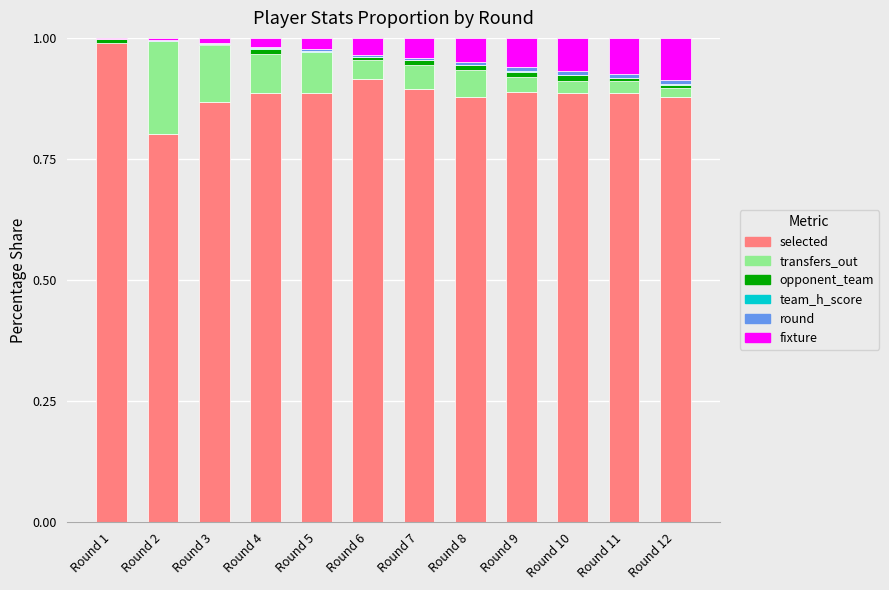

True or false: selected has a value of 1.7 at Round 1.

False